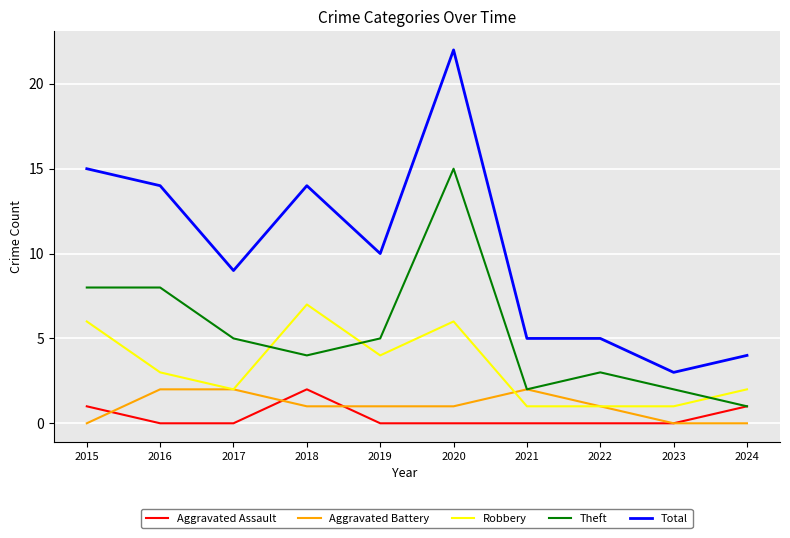

The value of Theft at 2017 is 5. True or false?

True